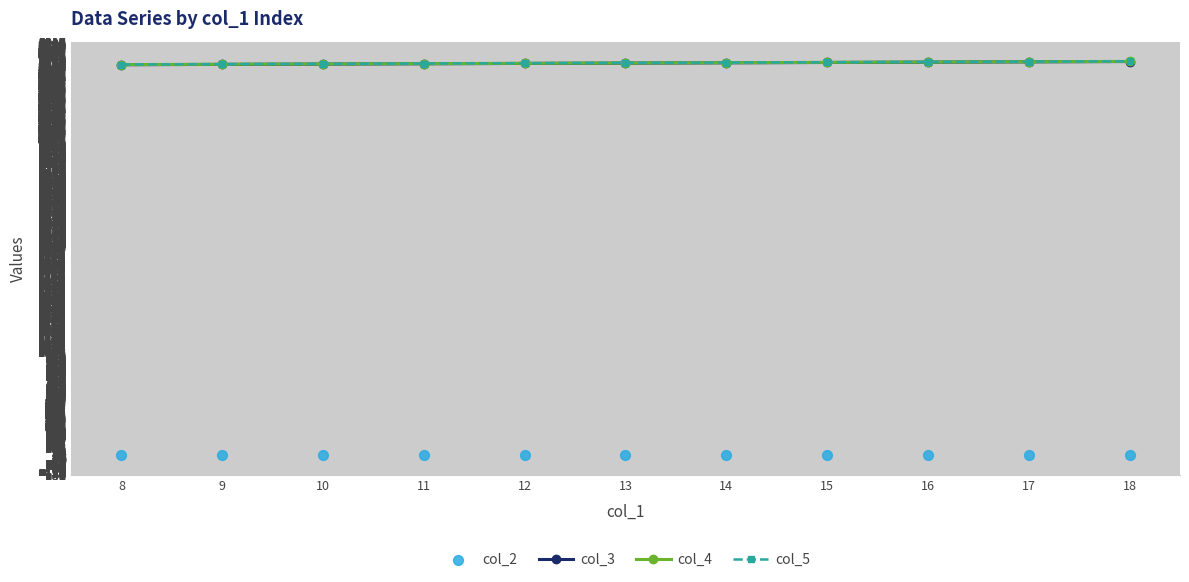

Is the value of col_5 at 17 greater than the value of col_2 at 9?

Yes